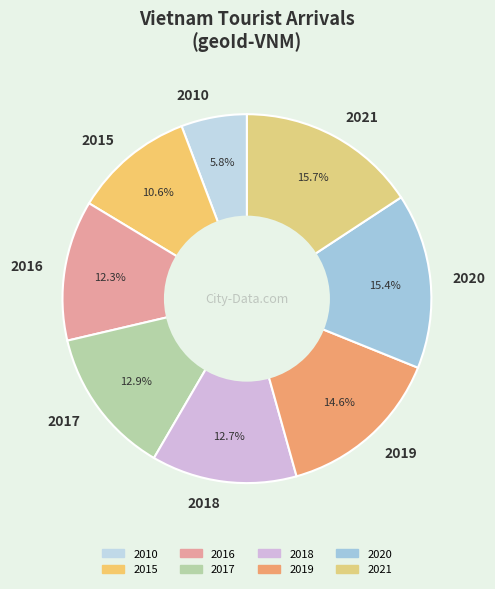

What is the smallest slice in the pie chart?

2010